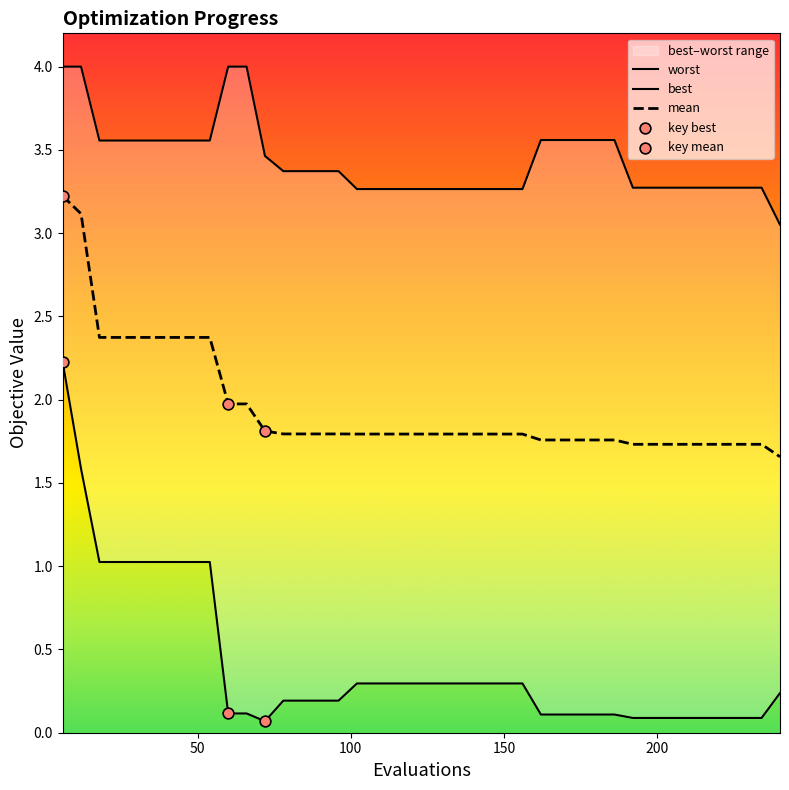

Which series has the largest total across all categories?

worst